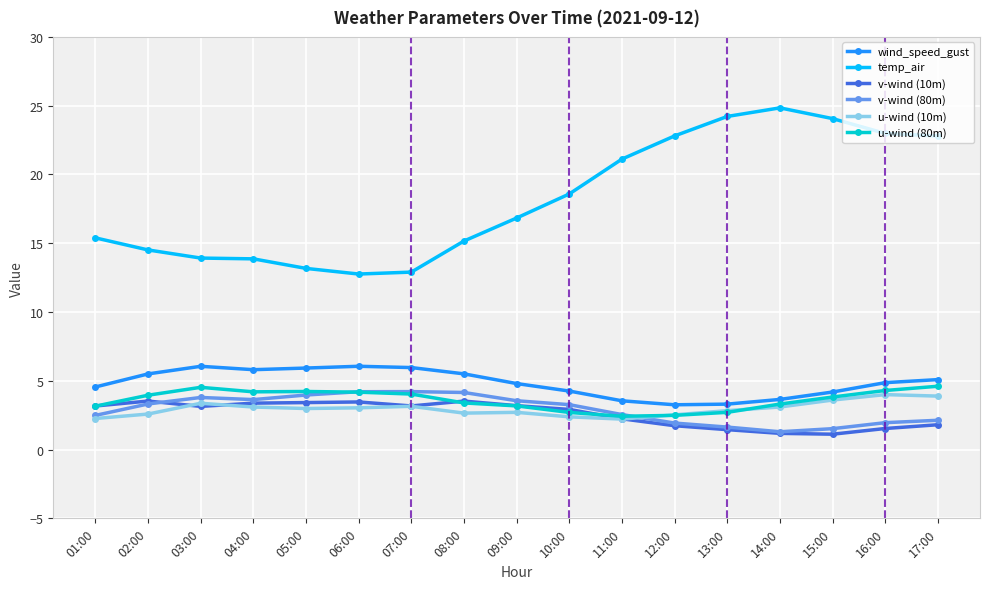

At which label does wind_speed_gust first exceed 4?

01:00